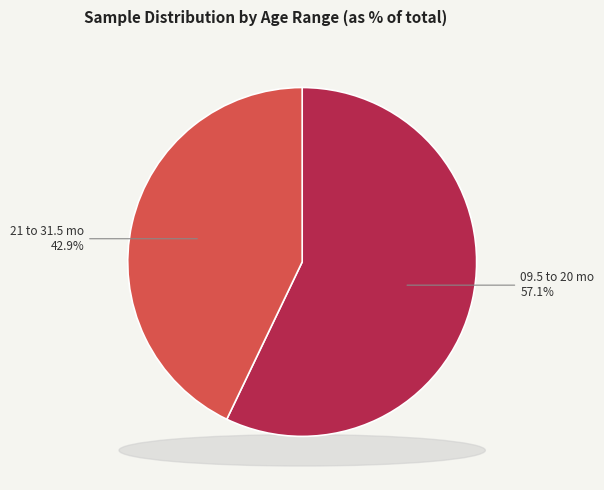

How many slices are in this pie chart?

2